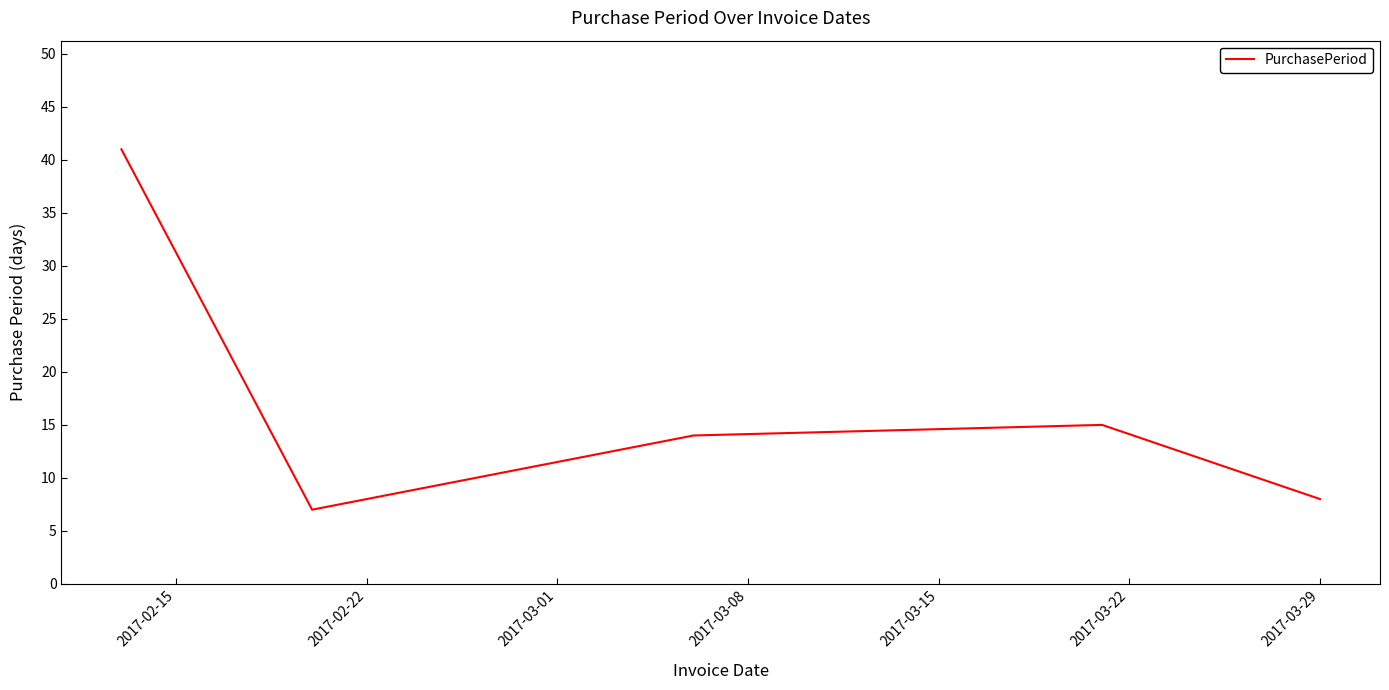

How many interior local peaks (higher than both neighbors) does the data have?

1